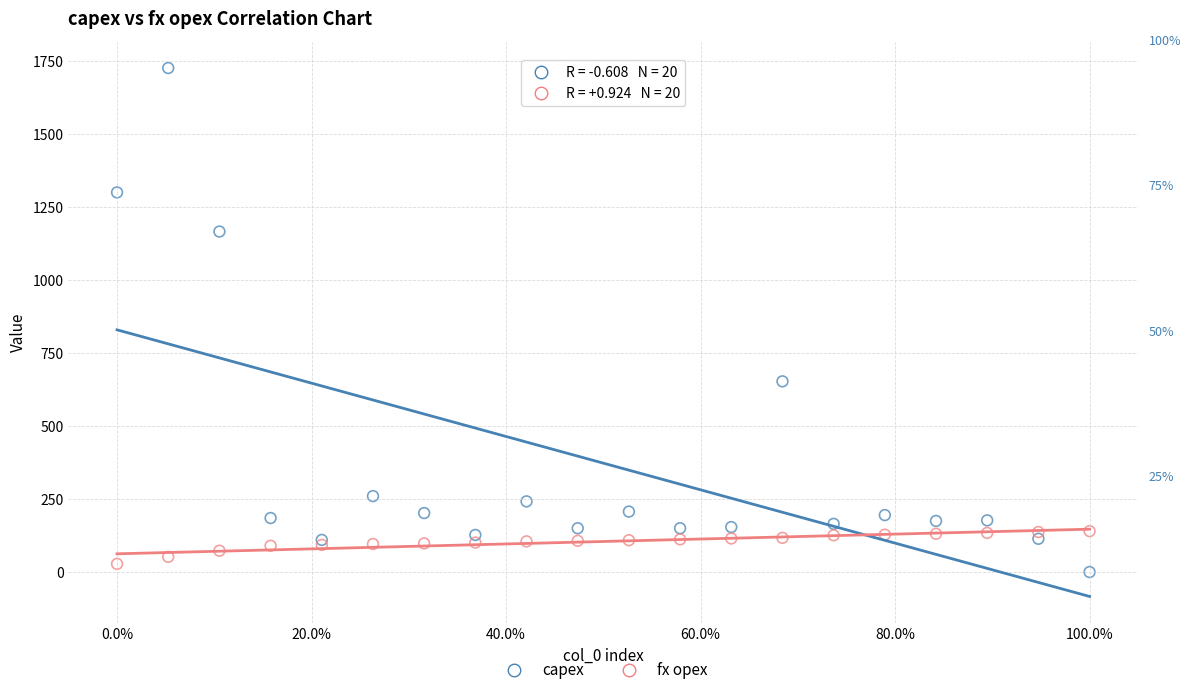

Which series contains the highest Y value?

capex